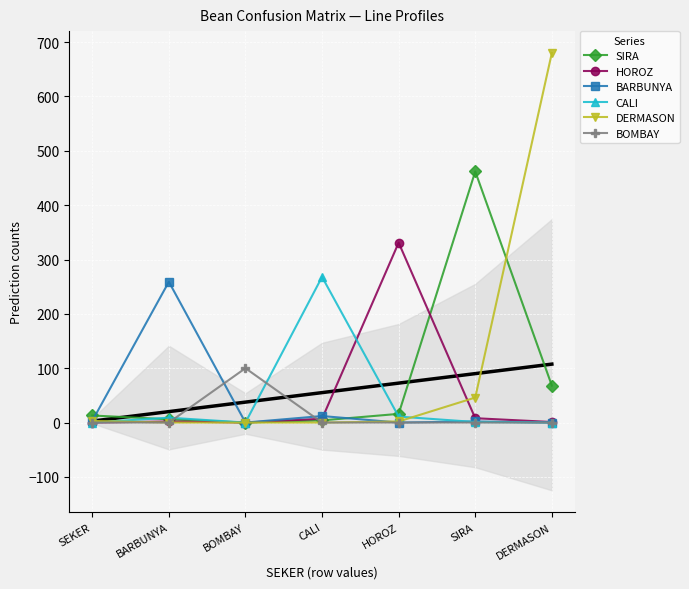

How many values in the SIRA series exceed 13?

3